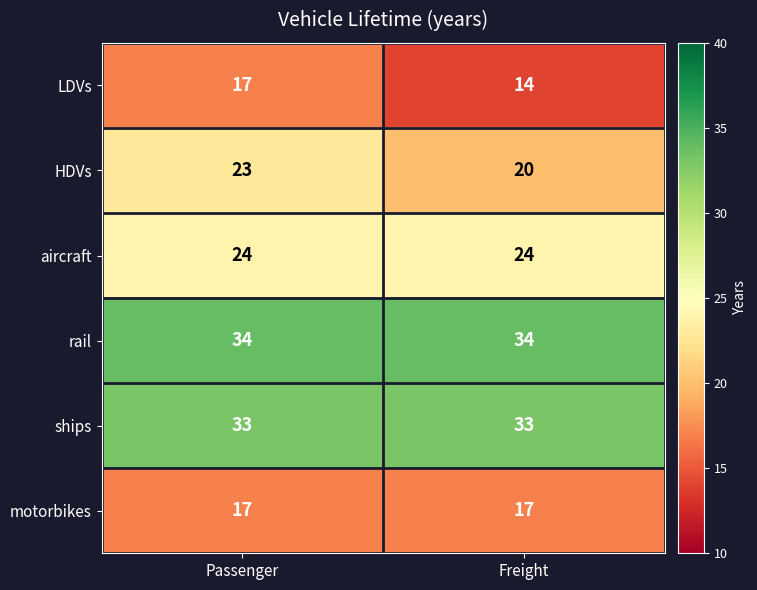

Which category has the lowest value in the HDVs series?

Freight